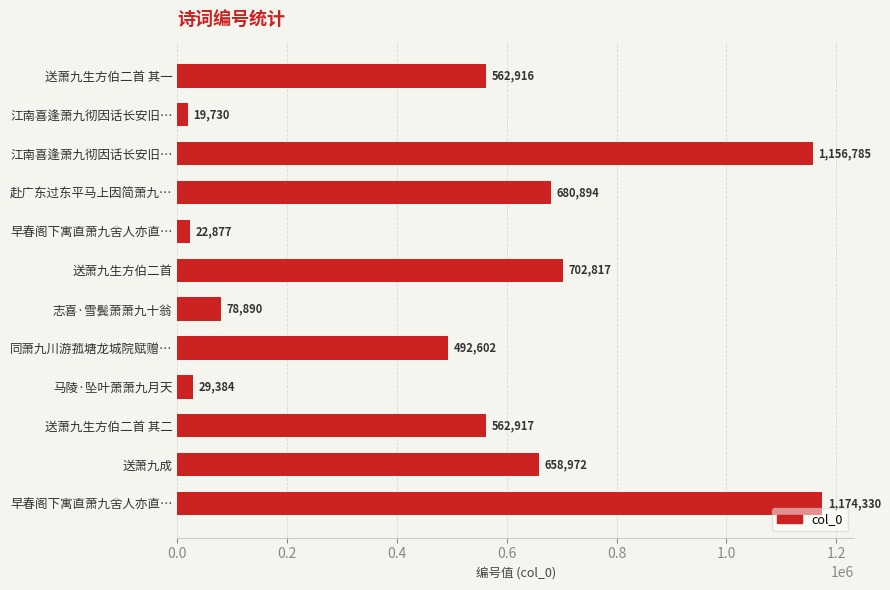

Count the number of categories in the chart.

12